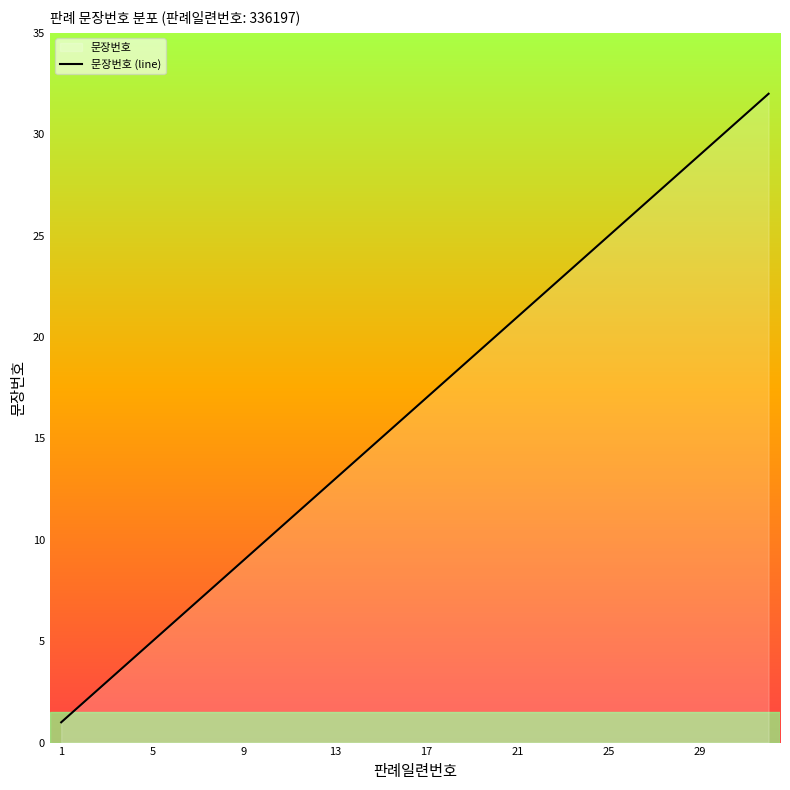

The value at 29 is 19. True or false?

False